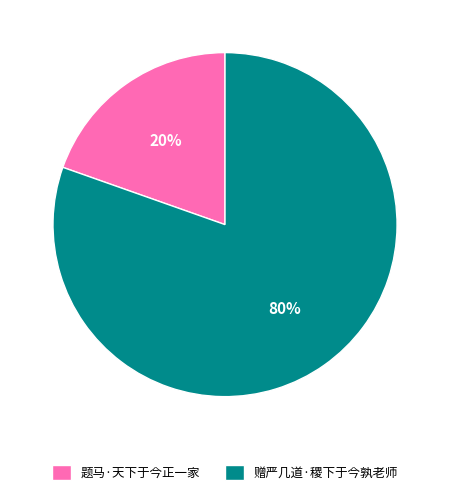

Which category has the smallest portion of the pie?

题马·天下于今正一家